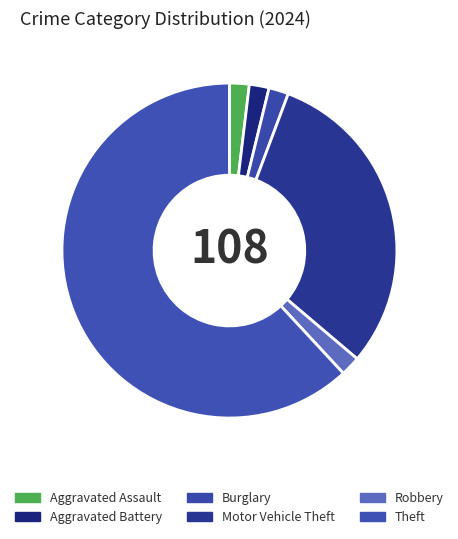

Combined, what portion of the pie is Aggravated Battery and Motor Vehicle Theft?

32.4%